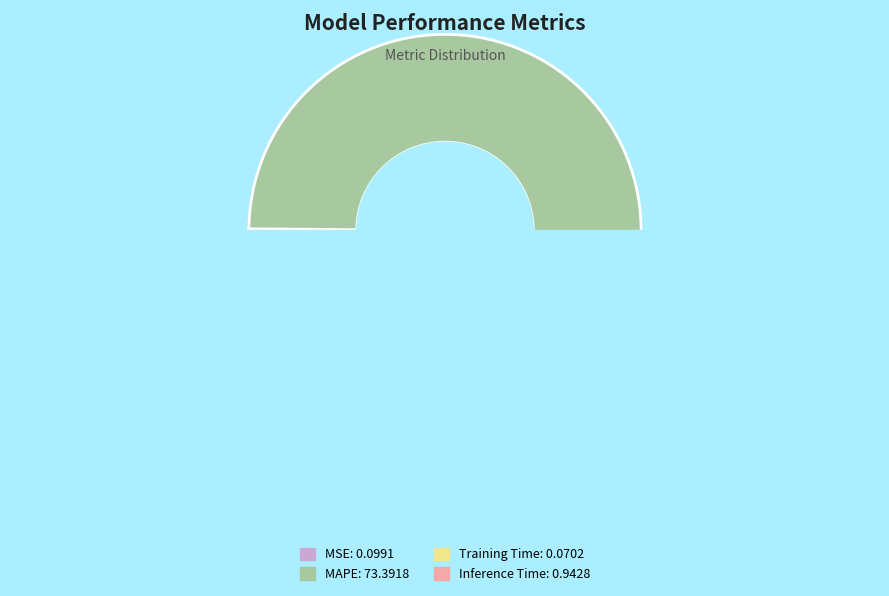

How many slices are in this pie chart?

4